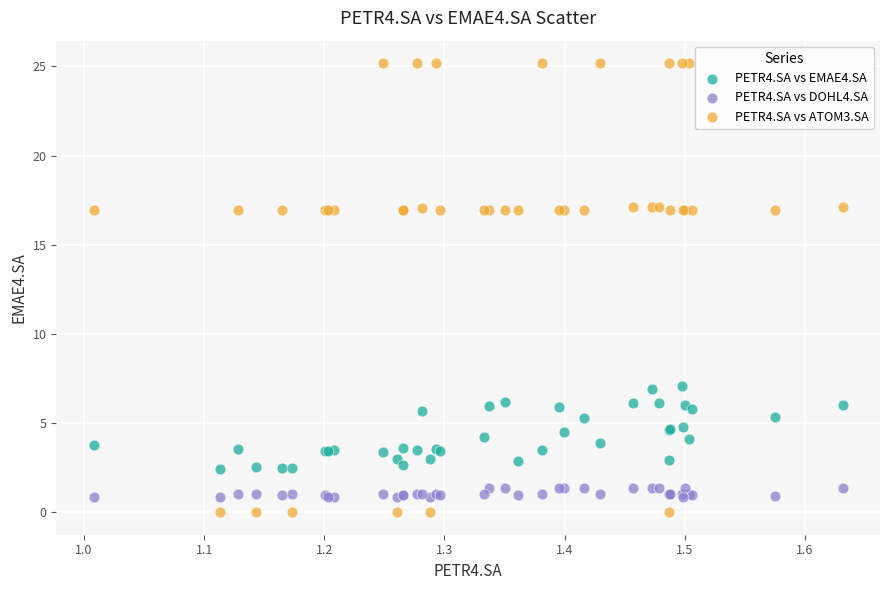

What is the X range (max minus min) for the scatter plot?

0.6